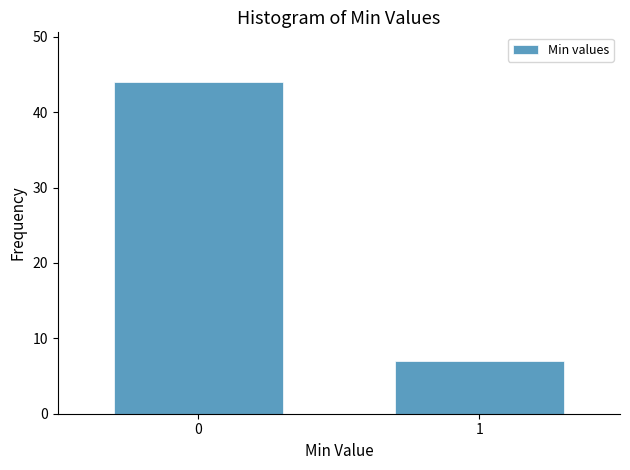

Reading right to left, extract all data points from this chart.

1=7	0=44